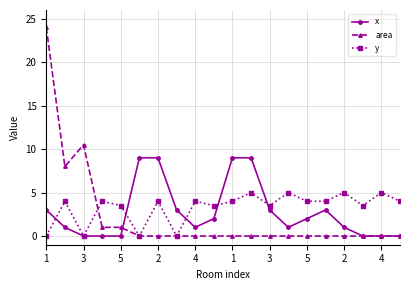

Which series has the widest spread of values?

area